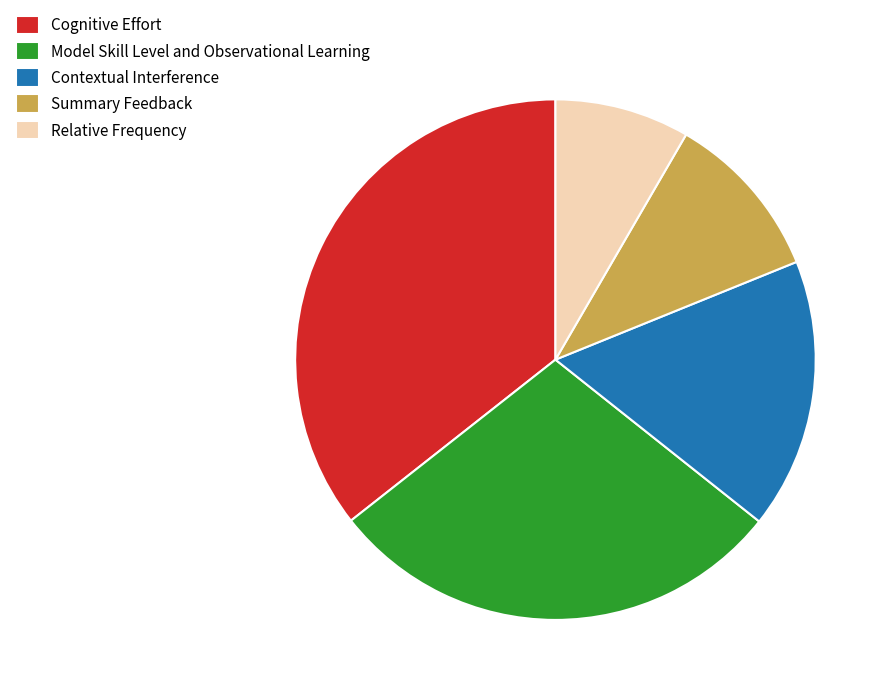

Approximately how many times larger is the value at Summary Feedback compared to Contextual Interference?

0.6